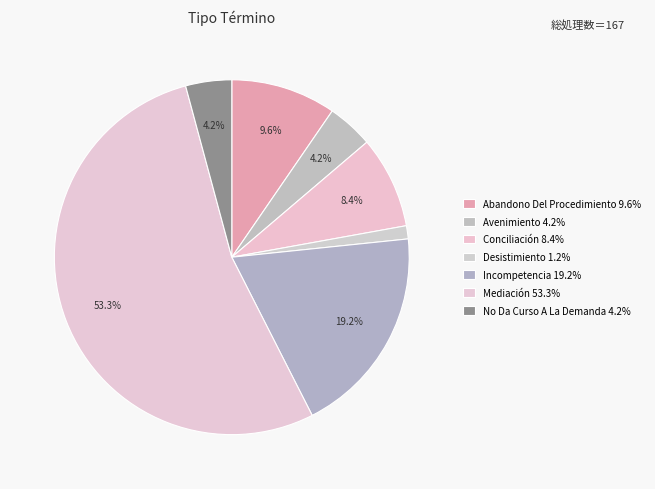

What percentage is the Incompetencia slice, to the nearest percent?

19%